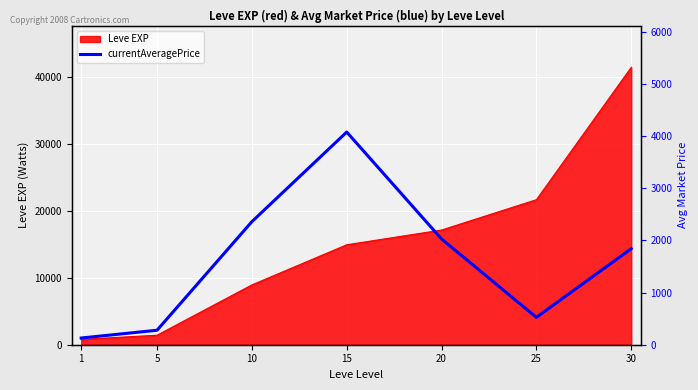

What is the highest value of the Leve EXP series?

41410